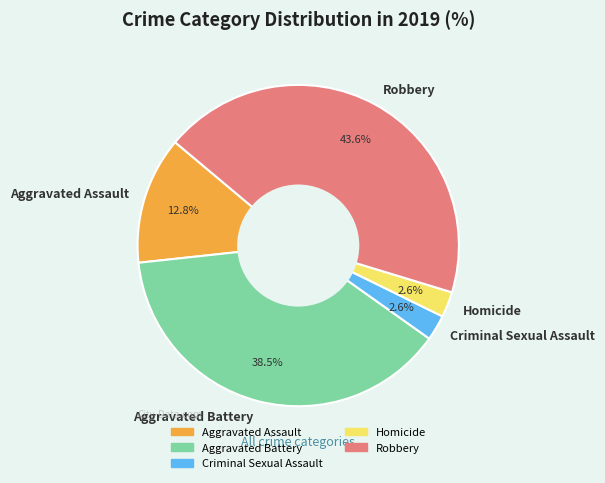

What percentage is NOT represented by Criminal Sexual Assault?

97.4%